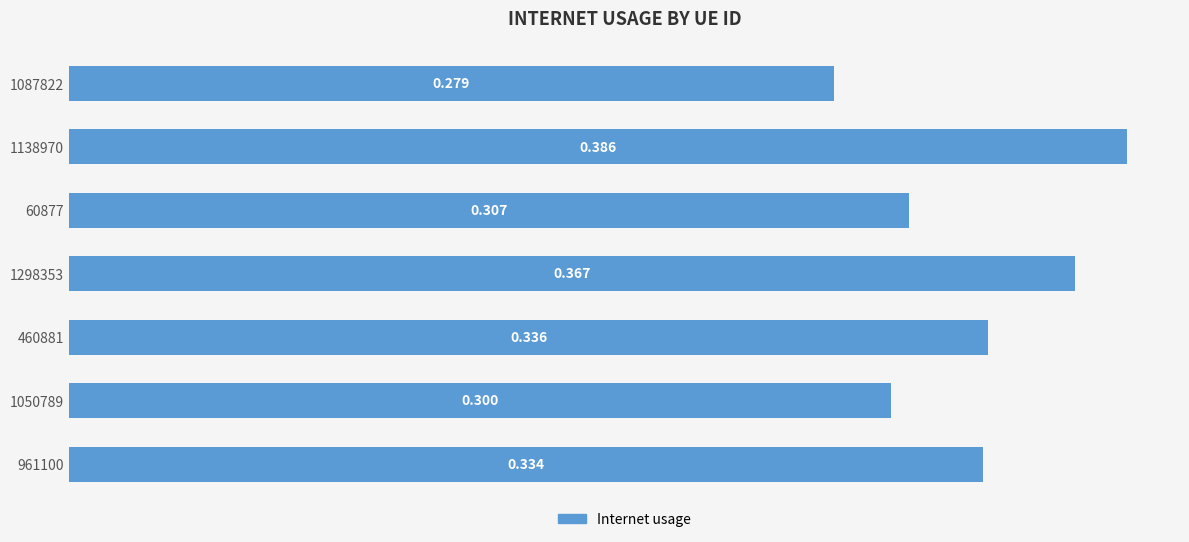

What is the smallest value displayed?

0.3